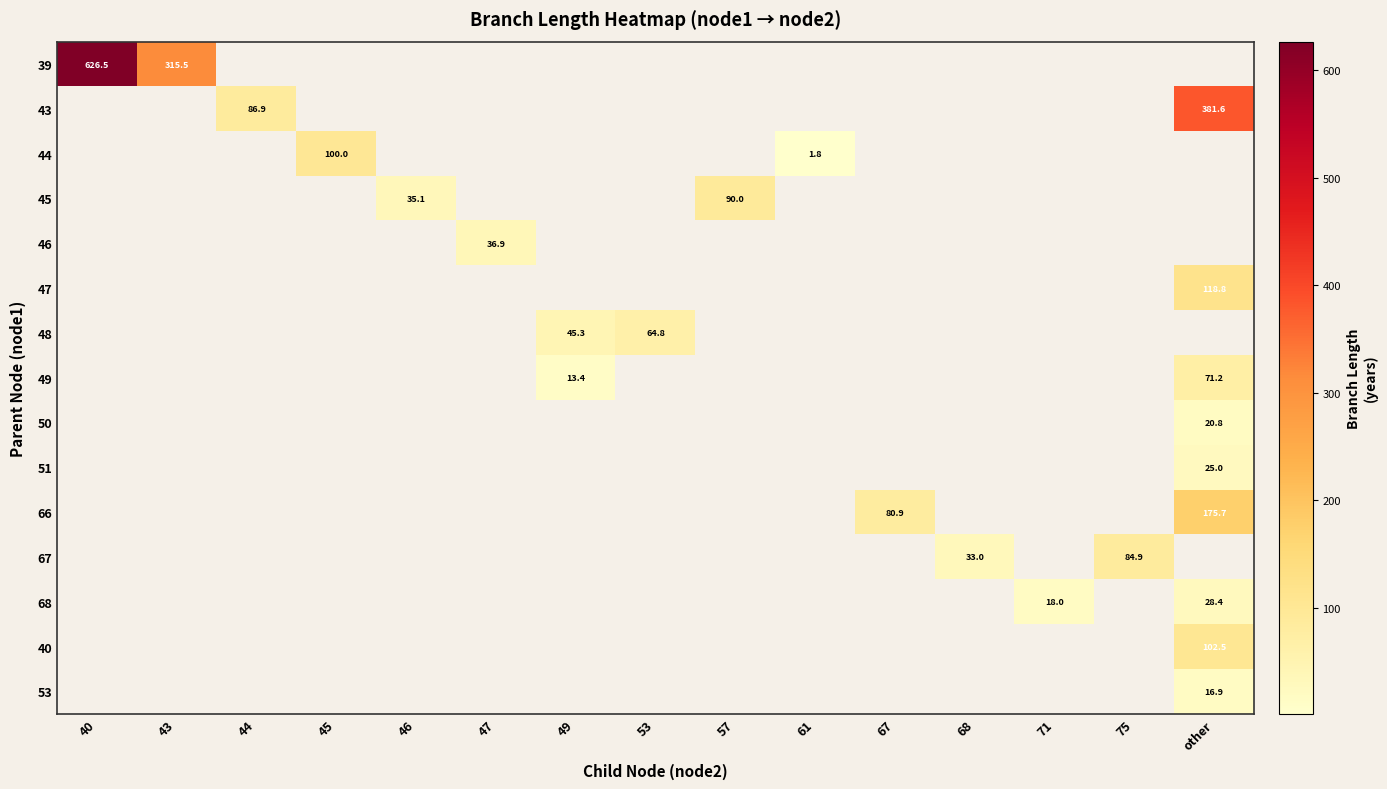

Which series changed the most between 71 and 75?

67